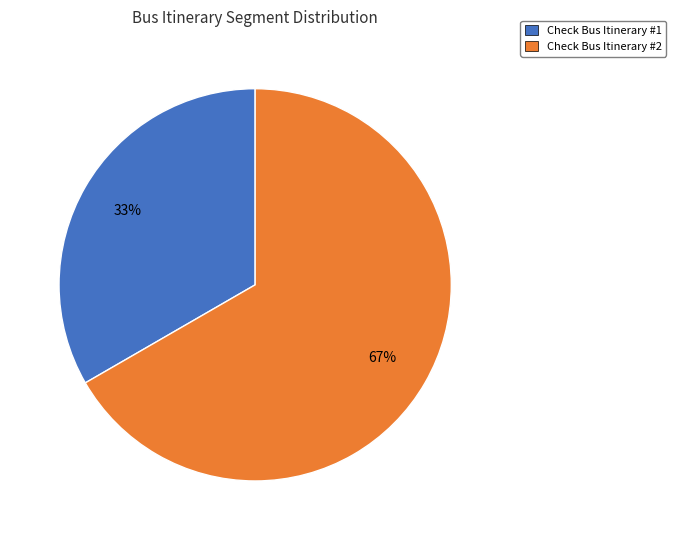

Which has a higher value, Check Bus Itinerary #1 or Check Bus Itinerary #2?

Check Bus Itinerary #2